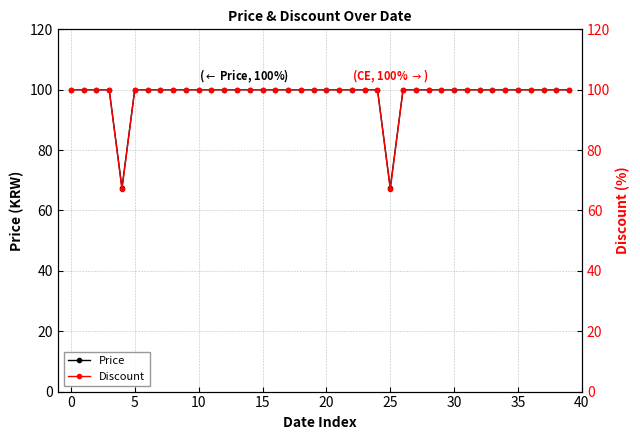

The value of Discount at 22 is 100.0. True or false?

True